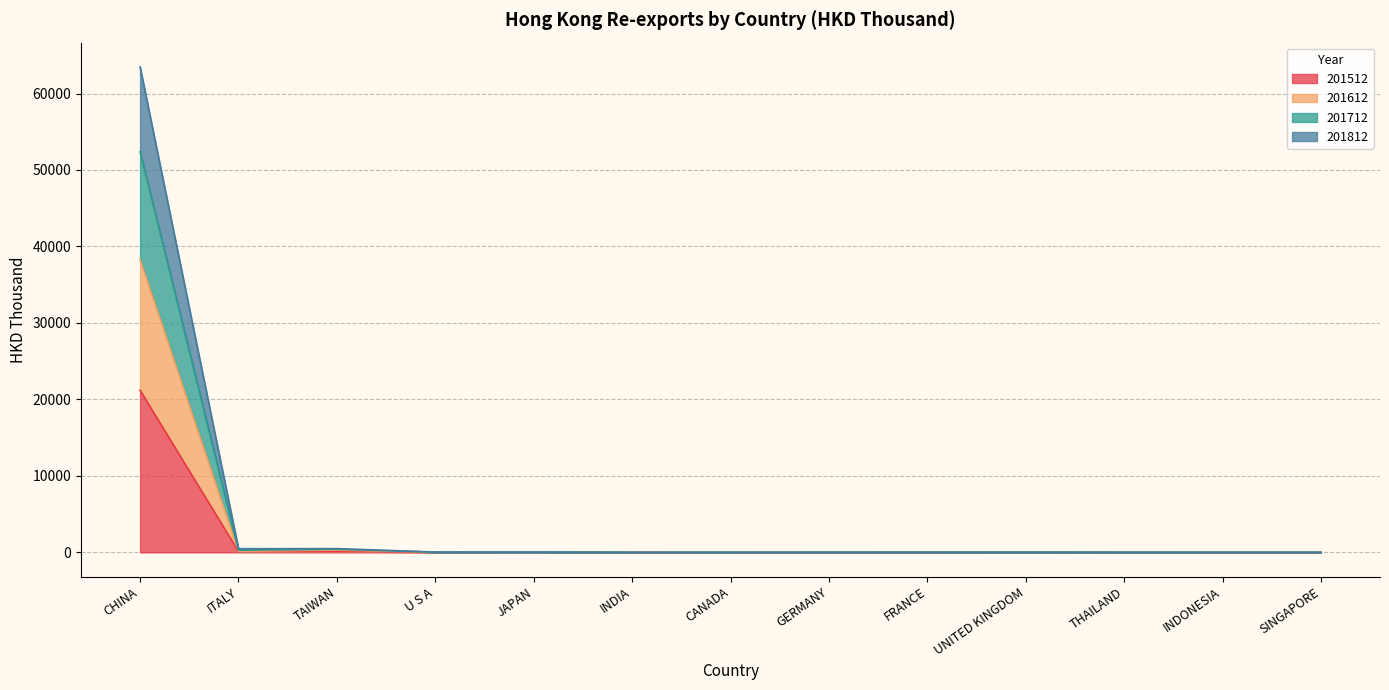

At which category is the sum across all series the highest?

CHINA